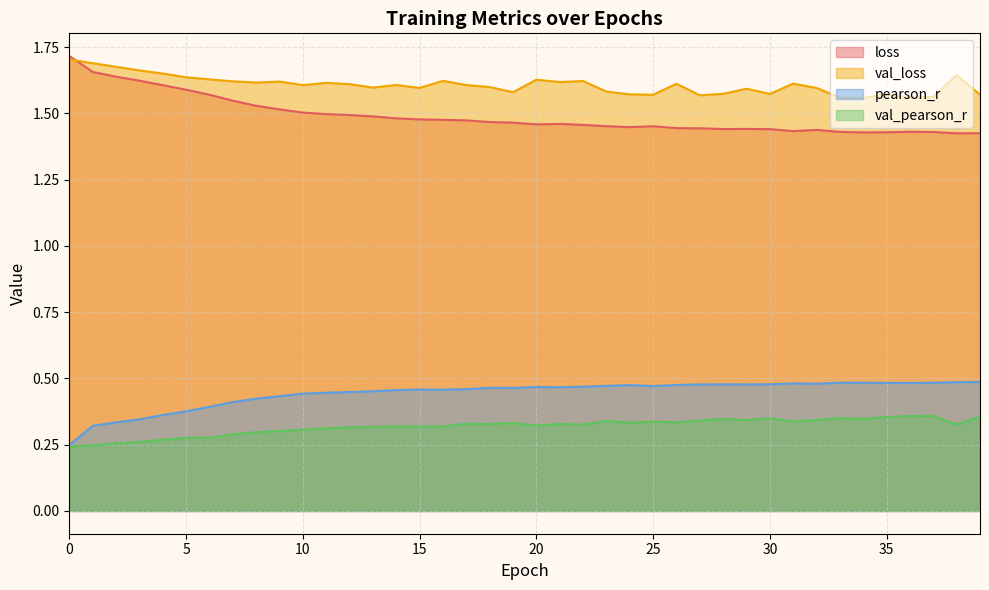

At how many categories does at least one series exceed 1?

40